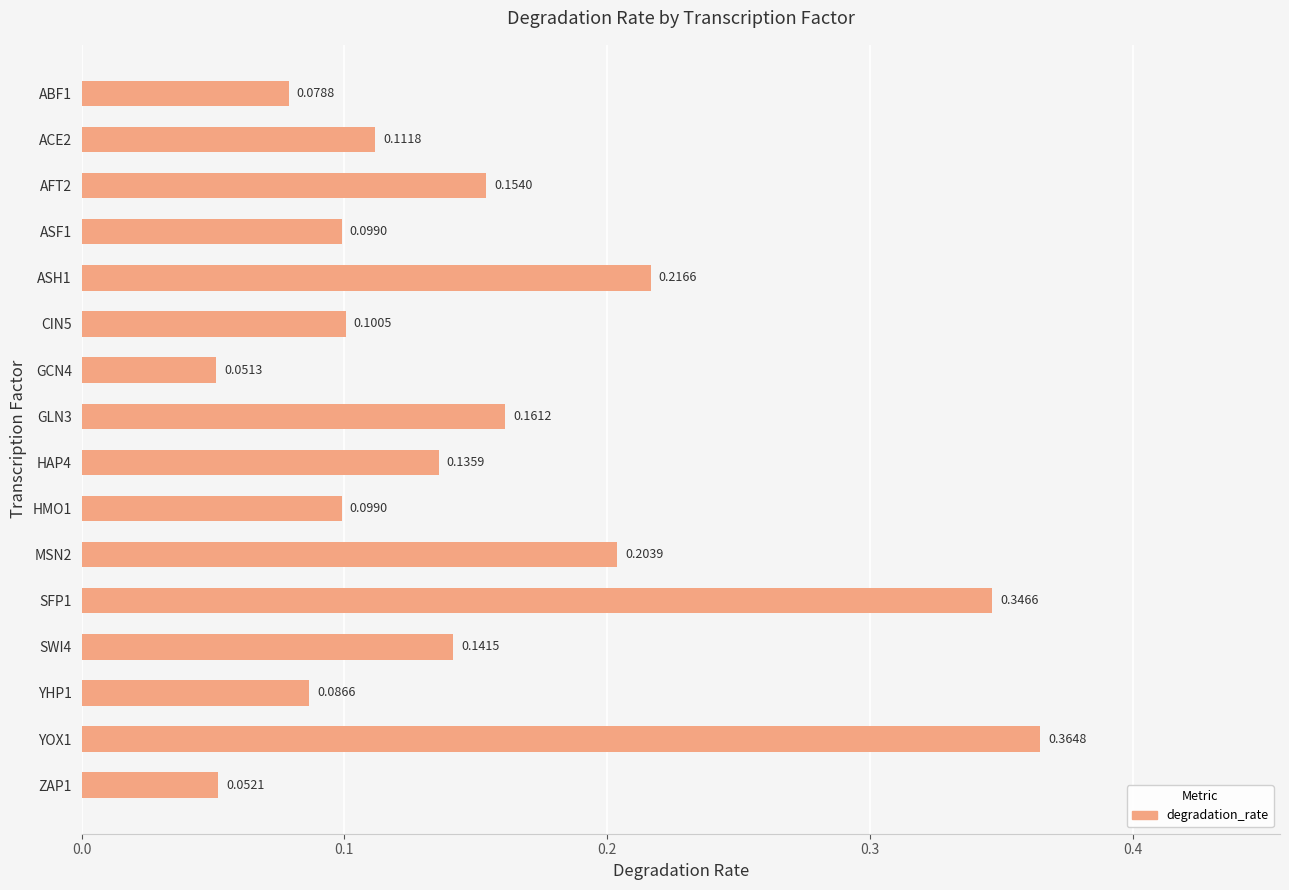

What is the sum of the values at SWI4 and SFP1?

0.5